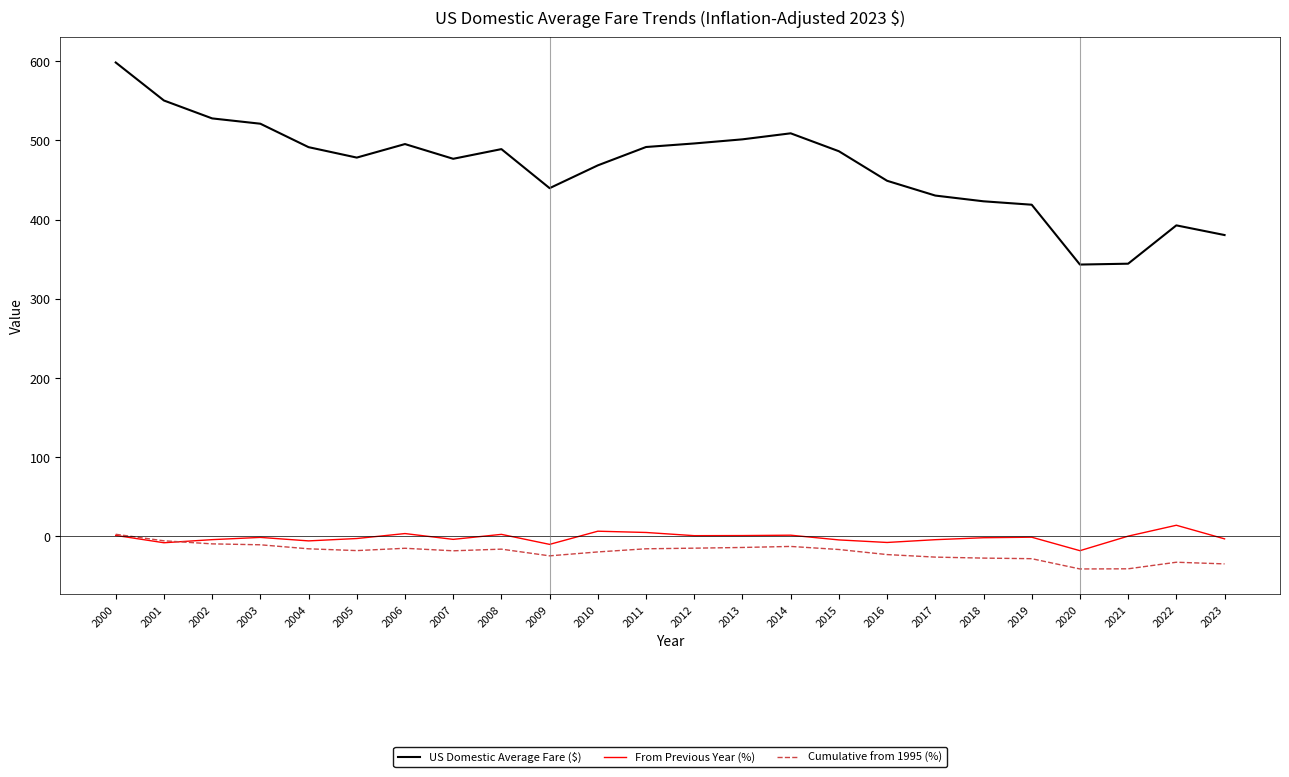

Read the US Domestic Average Fare ($) value at 2007.

476.7